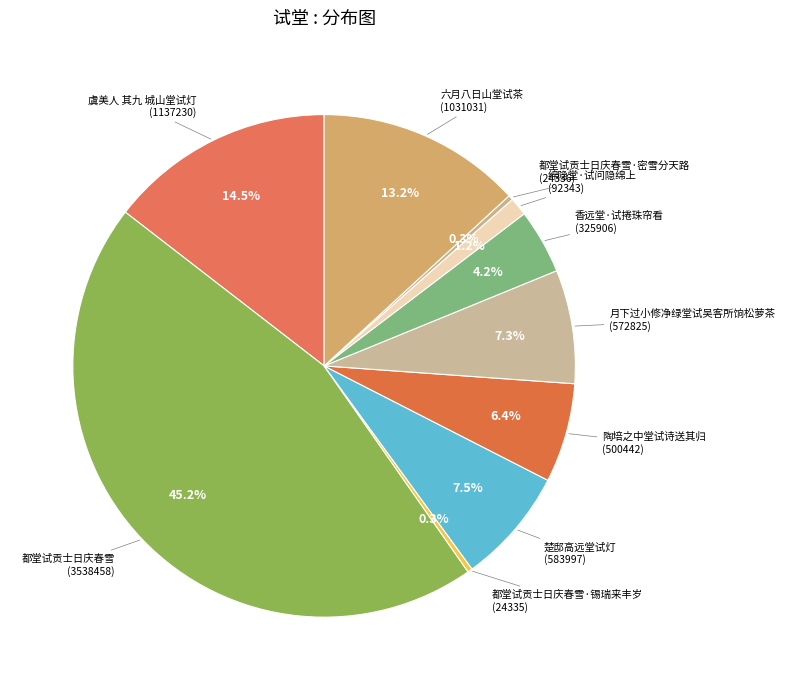

How many slices are in this pie chart?

10